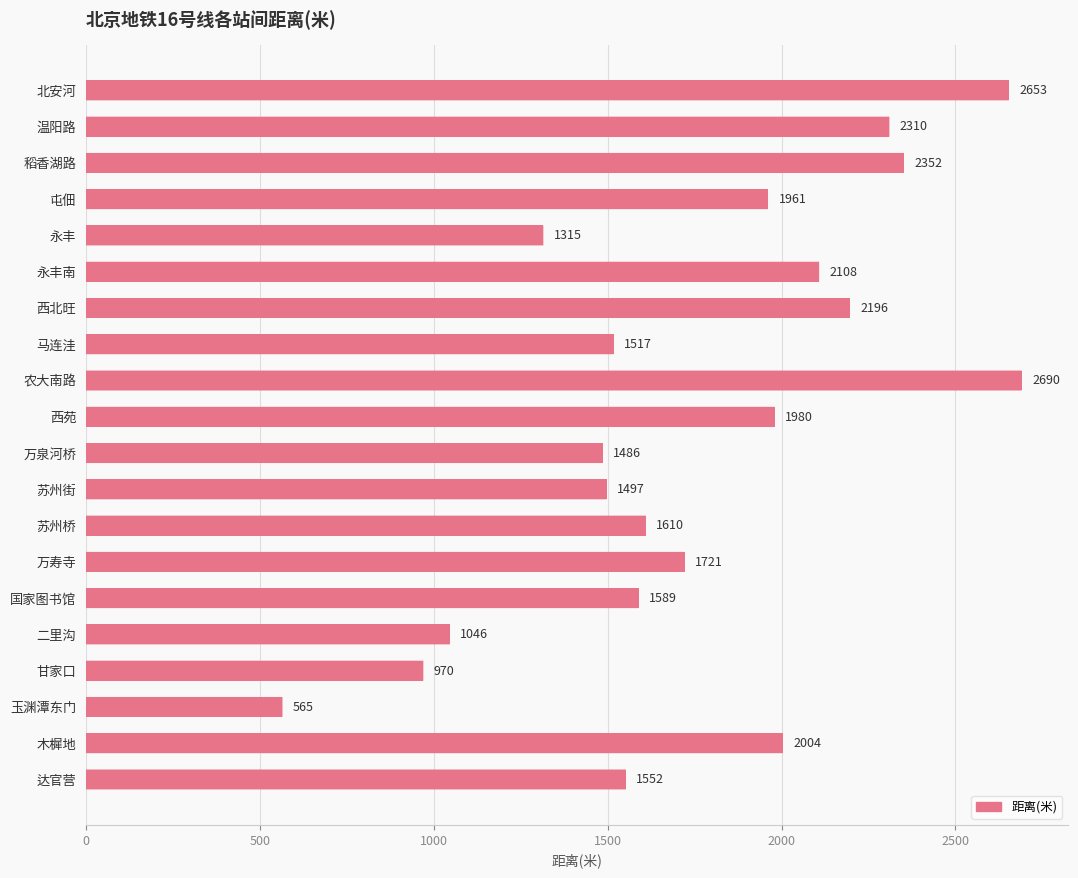

How many series are shown in this chart?

1